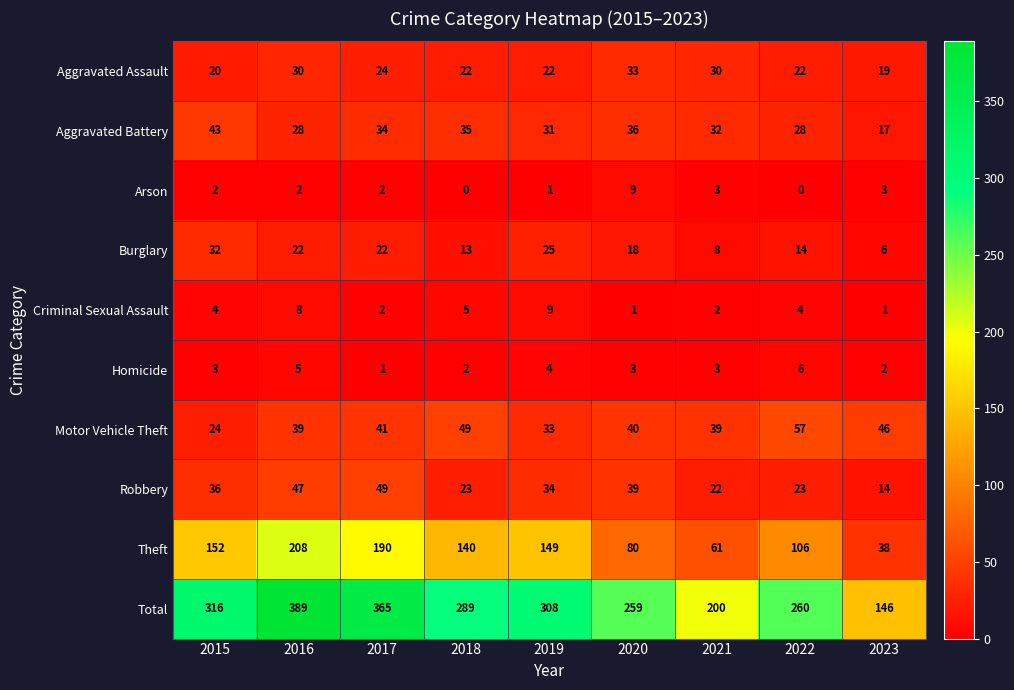

Between 2022 and 2023, which series saw the biggest shift?

Total